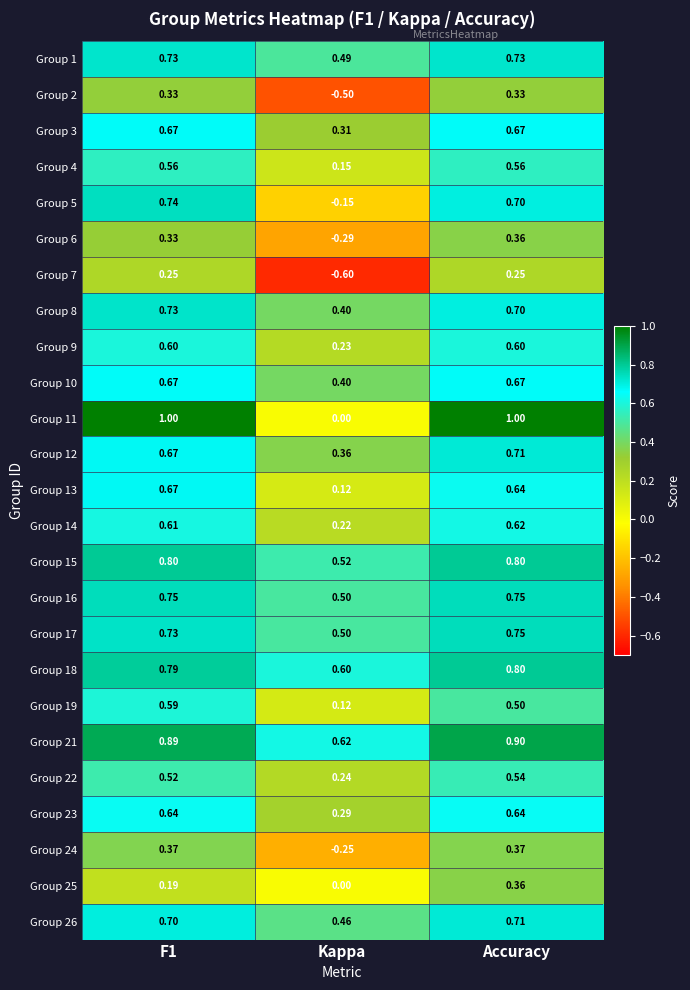

Which category has the highest value in the Group 6 series?

Accuracy